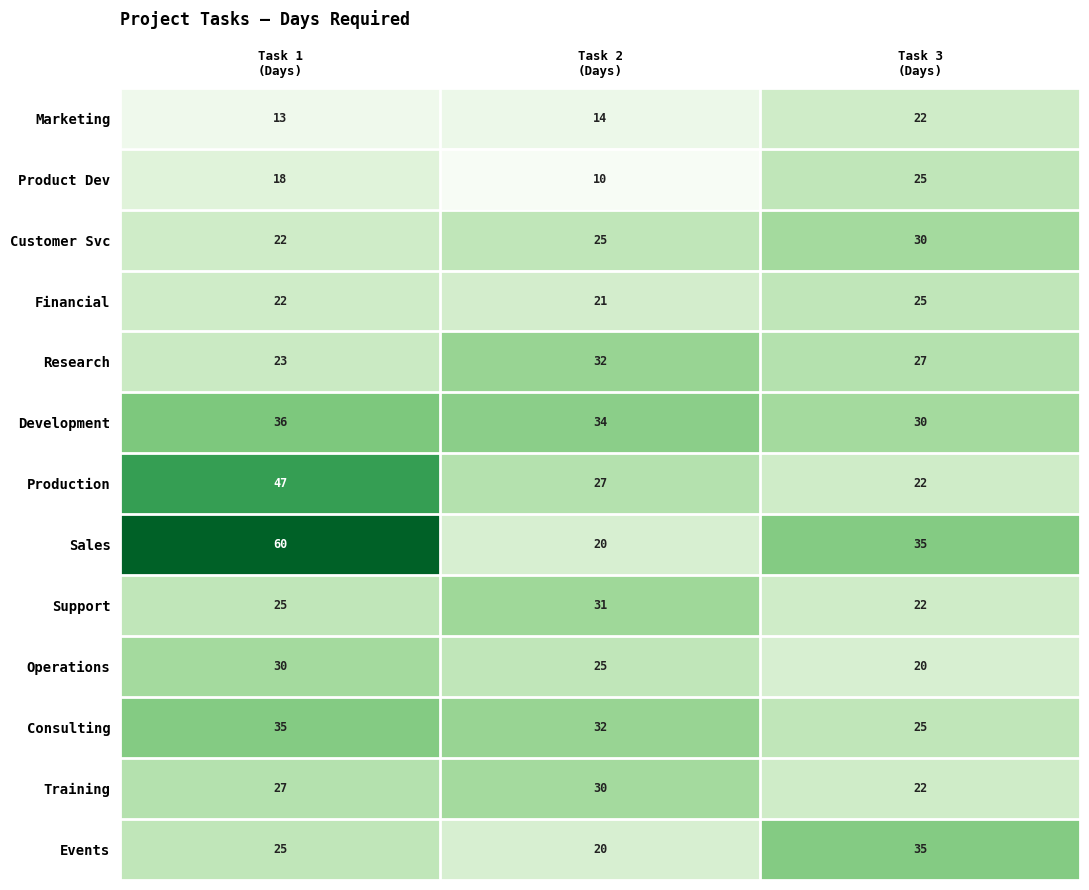

Which series has the largest range (max minus min)?

Sales